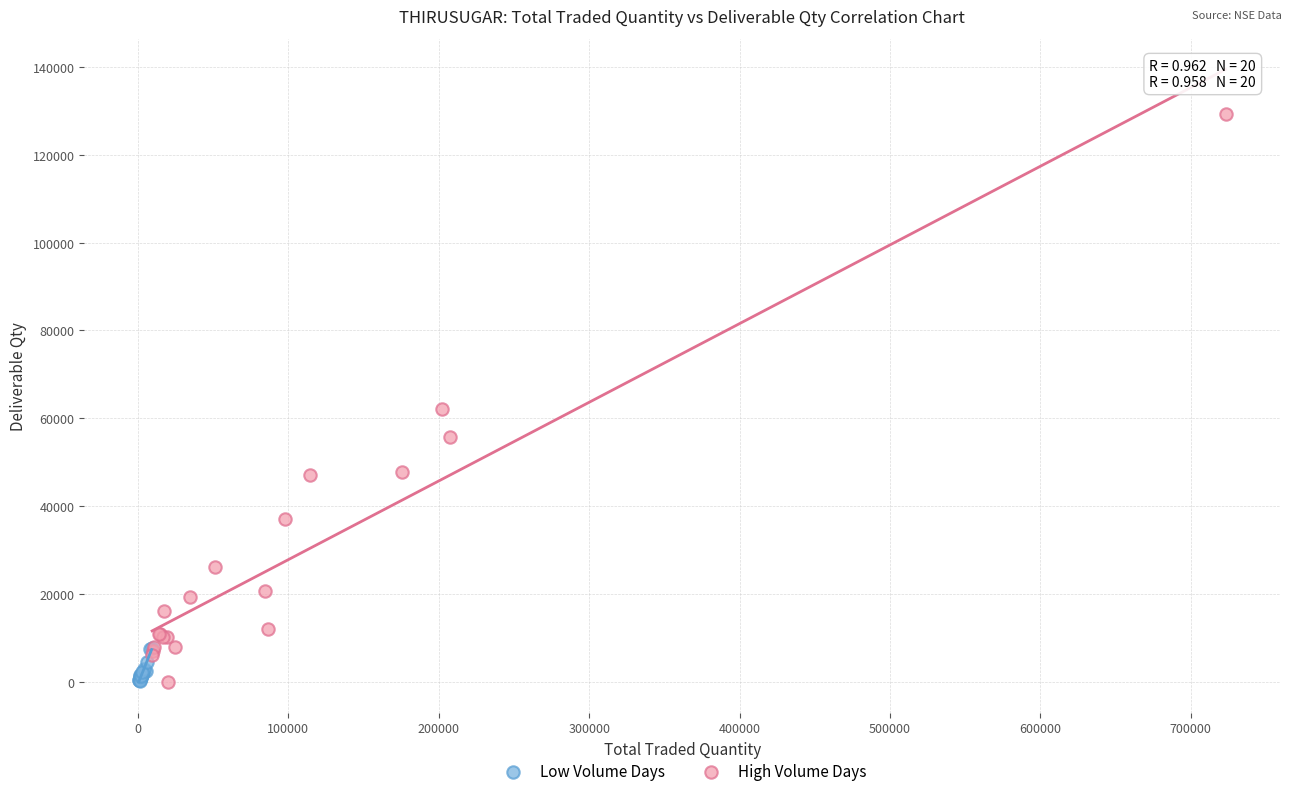

Which series contains the highest Y value?

High Volume Days